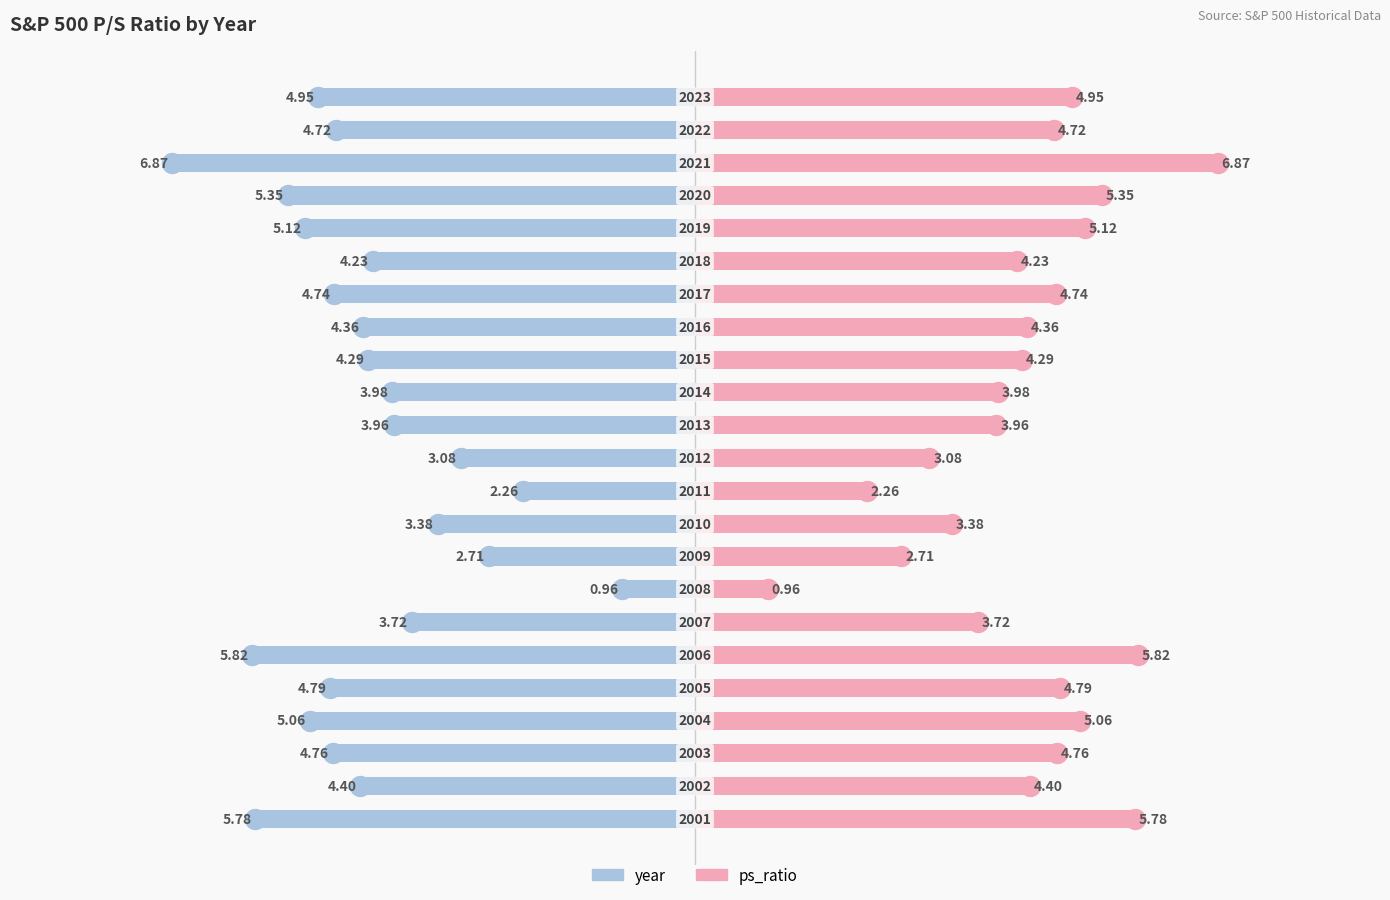

Reading left to right, extract all data points from this chart.

year: 0=-5.8	1=-4.4	2=-4.8	3=-5.1	4=-4.8	5=-5.8	6=-3.7	7=-1.0	8=-2.7	9=-3.4	10=-2.3	11=-3.1	12=-4.0	13=-4.0	14=-4.3	15=-4.4	16=-4.7	17=-4.2	18=-5.1	19=-5.3	20=-6.9	21=-4.7	22=-5.0
ps_ratio: 0=5.8	1=4.4	2=4.8	3=5.1	4=4.8	5=5.8	6=3.7	7=1.0	8=2.7	9=3.4	10=2.3	11=3.1	12=4.0	13=4.0	14=4.3	15=4.4	16=4.7	17=4.2	18=5.1	19=5.3	20=6.9	21=4.7	22=5.0